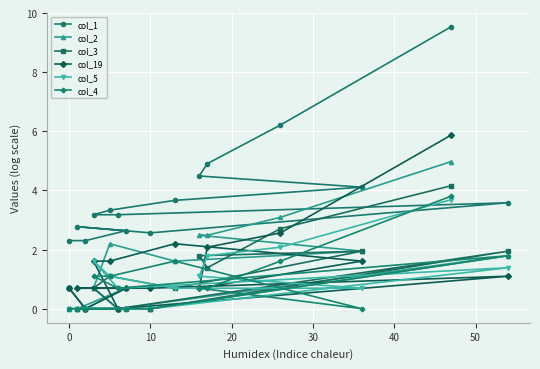

Which series has the largest total across all categories?

col_1